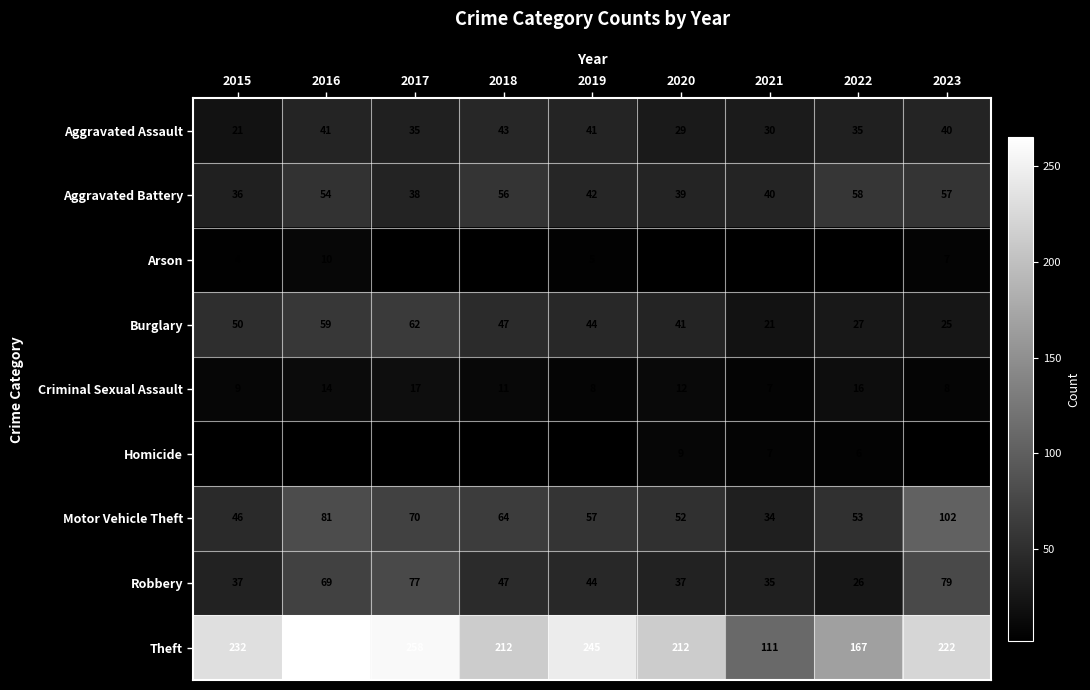

What is the difference between the maximum and second lowest values in the Theft series?

98